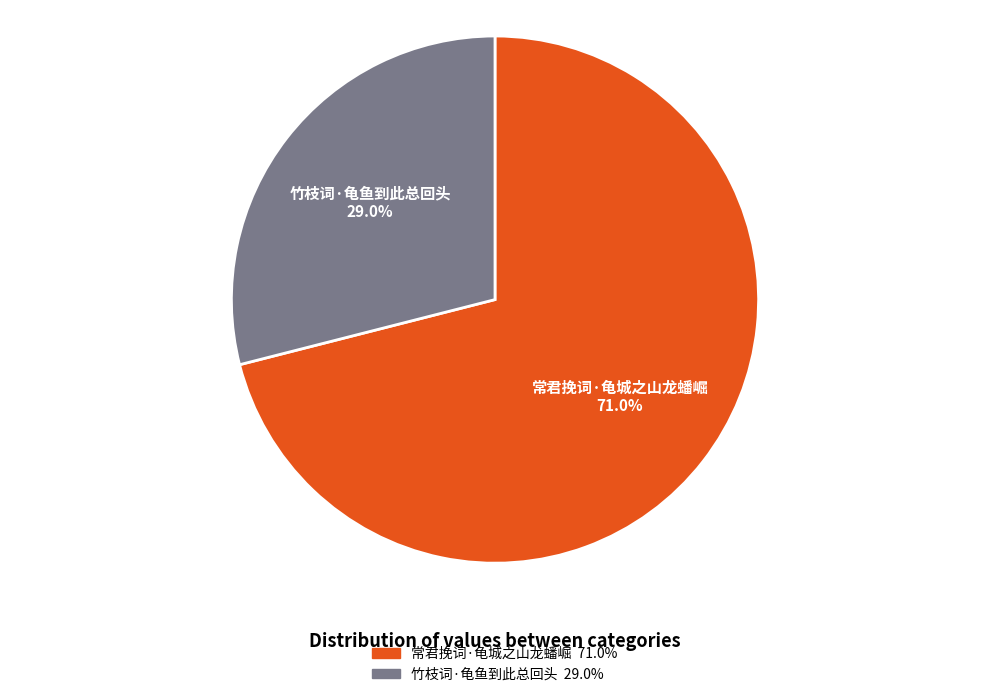

What percentage is NOT represented by 竹枝词·龟鱼到此总回头?

71.0%